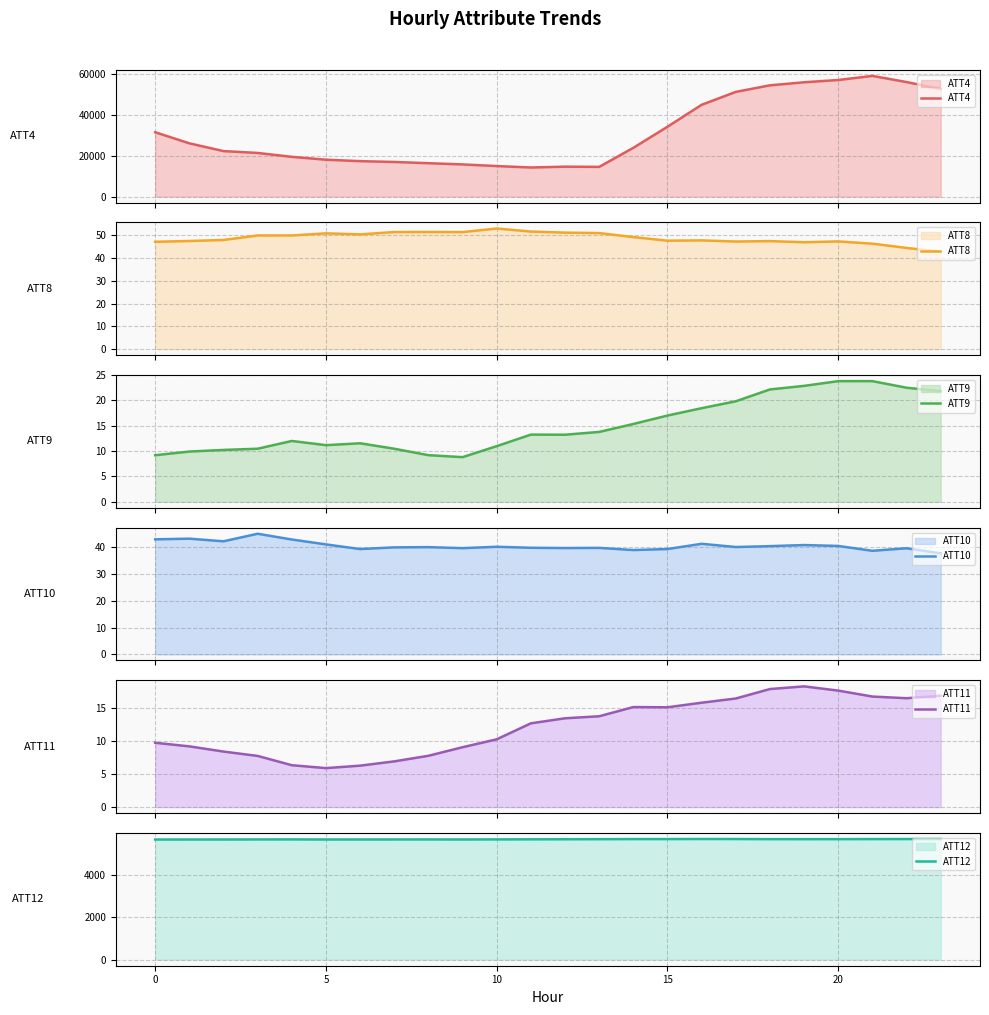

True or false: ATT4 and ATT8 intersect in this chart.

False